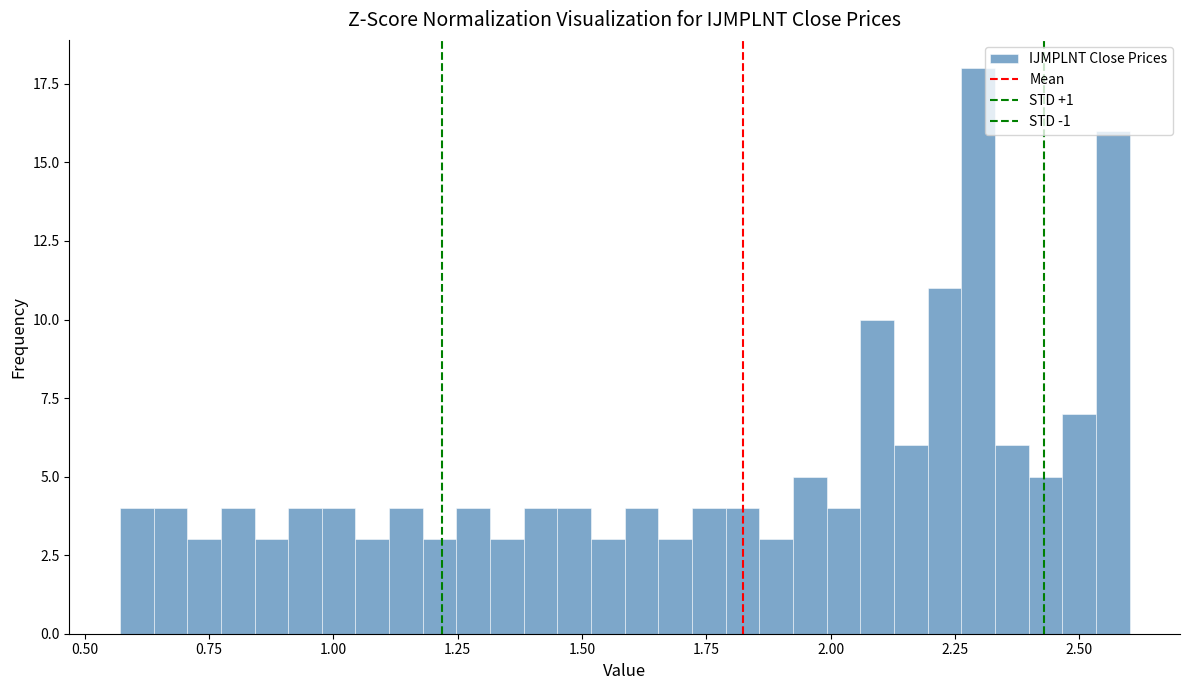

Around what value on the x-axis is the tallest bar? Give the approximate position of its centre, as read against the axis.

2.30